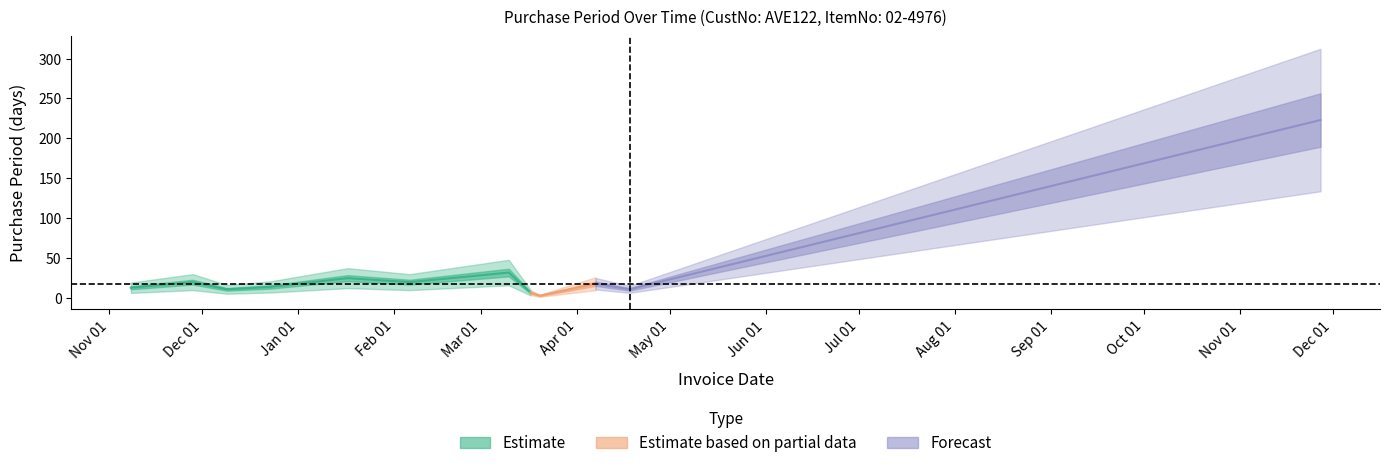

What is the difference between the second highest and second lowest values?

25